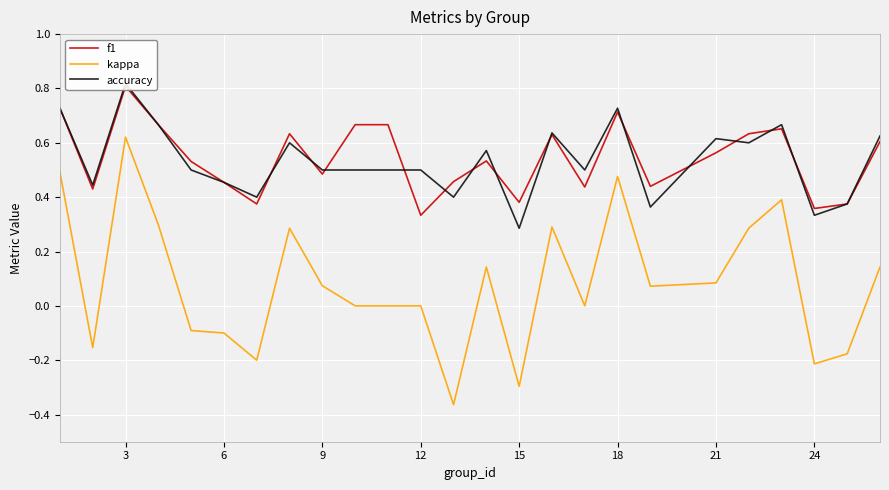

The value of kappa at 6 is -0.1. True or false?

True